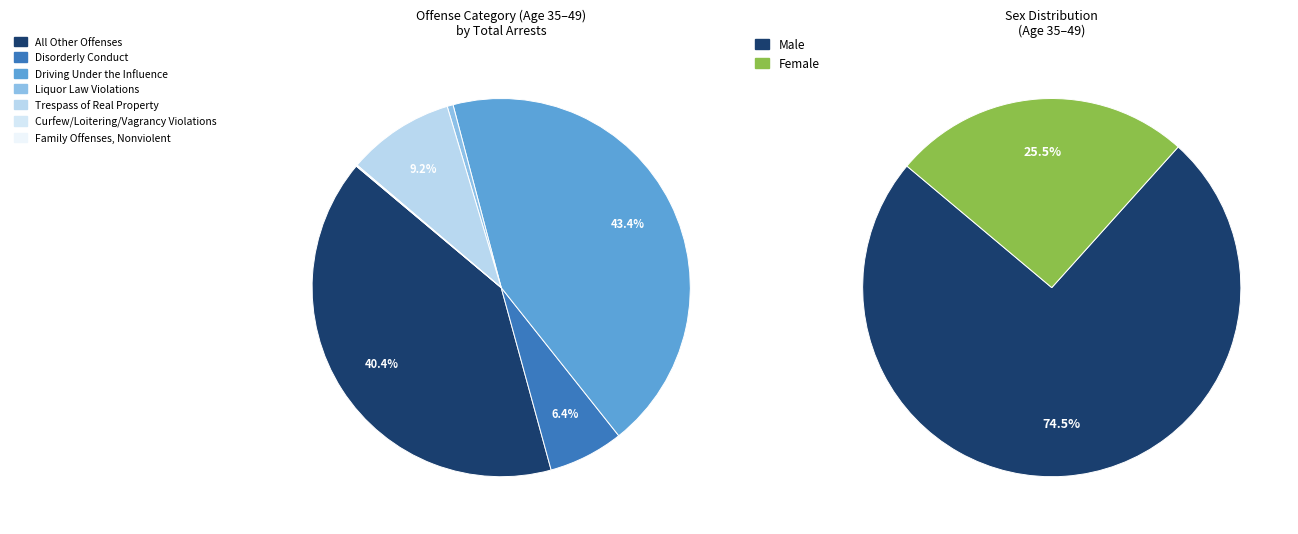

How many slices are in this pie chart?

7